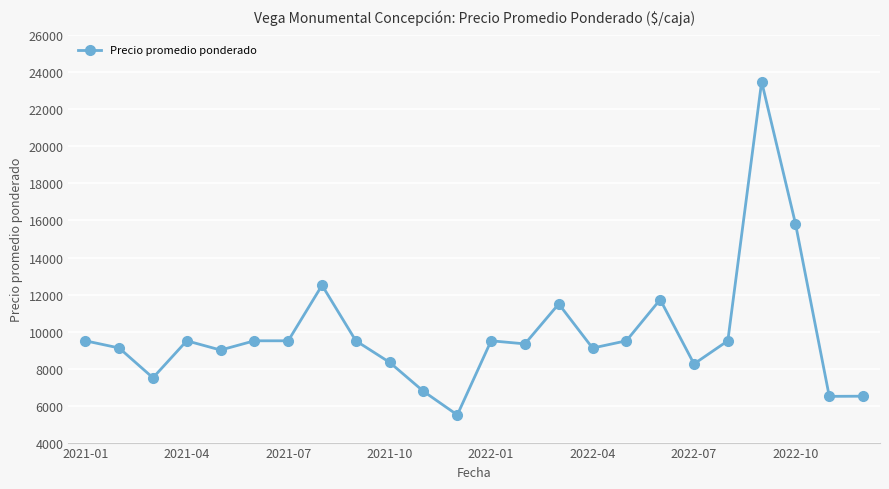

What is the sum of all values?

236951